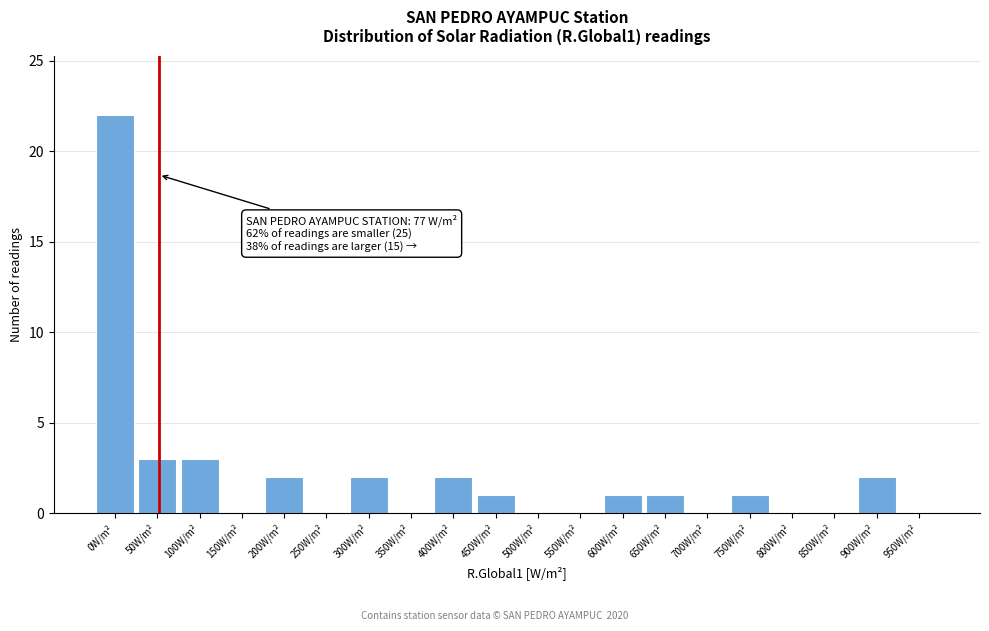

Reading left to right, what are all the values shown in this chart?

0W/m²=22	50W/m²=3	100W/m²=3	150W/m²=0	200W/m²=2	250W/m²=0	300W/m²=2	350W/m²=0	400W/m²=2	450W/m²=1	500W/m²=0	550W/m²=0	600W/m²=1	650W/m²=1	700W/m²=0	750W/m²=1	800W/m²=0	850W/m²=0	900W/m²=2	950W/m²=0